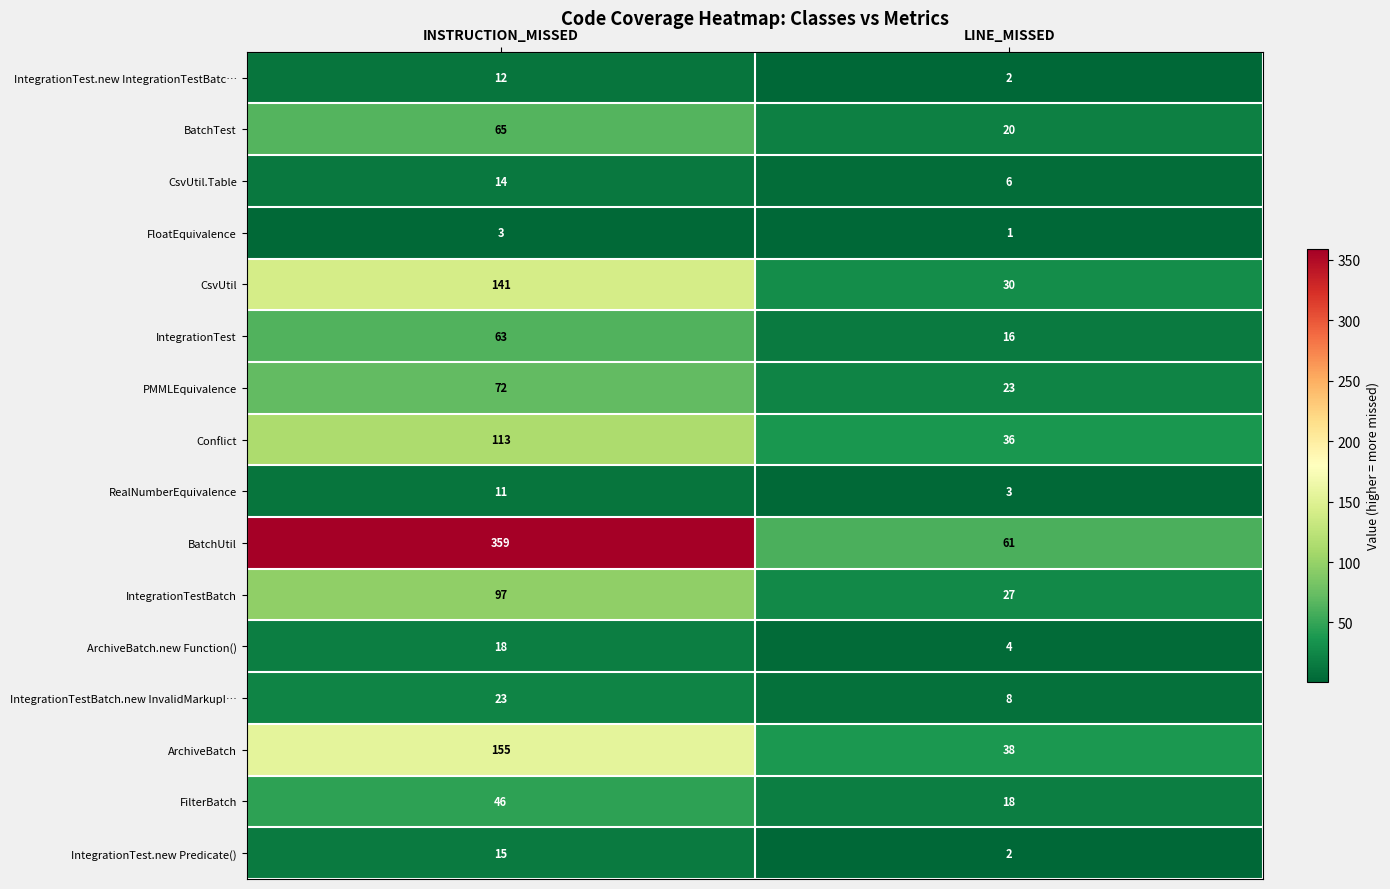

At which category does the chart reach its minimum across all series?

LINE_MISSED